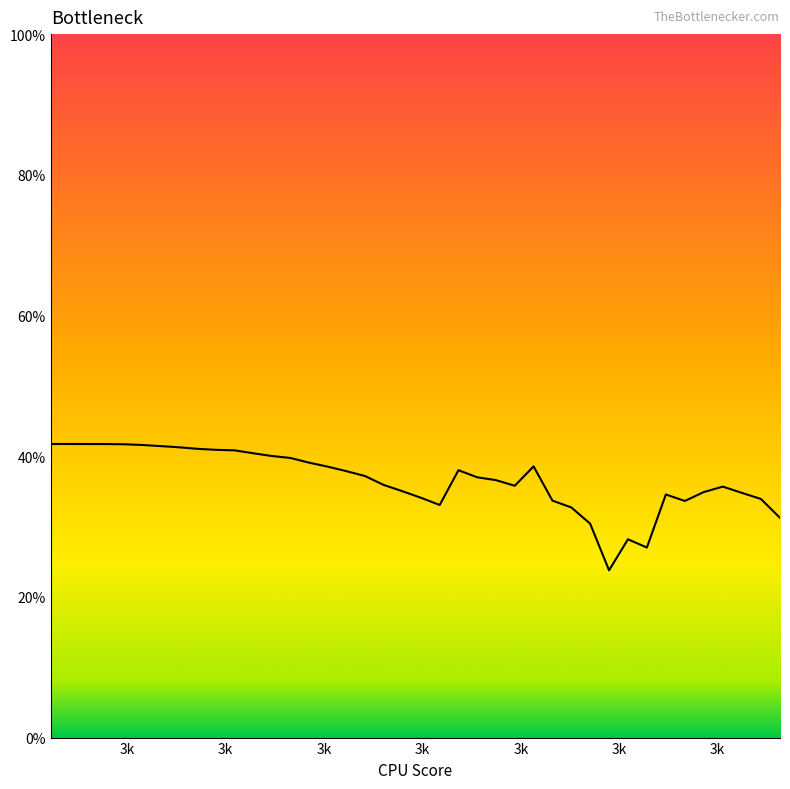

How many points are lower than both their immediate neighbors (excluding endpoints)?

5